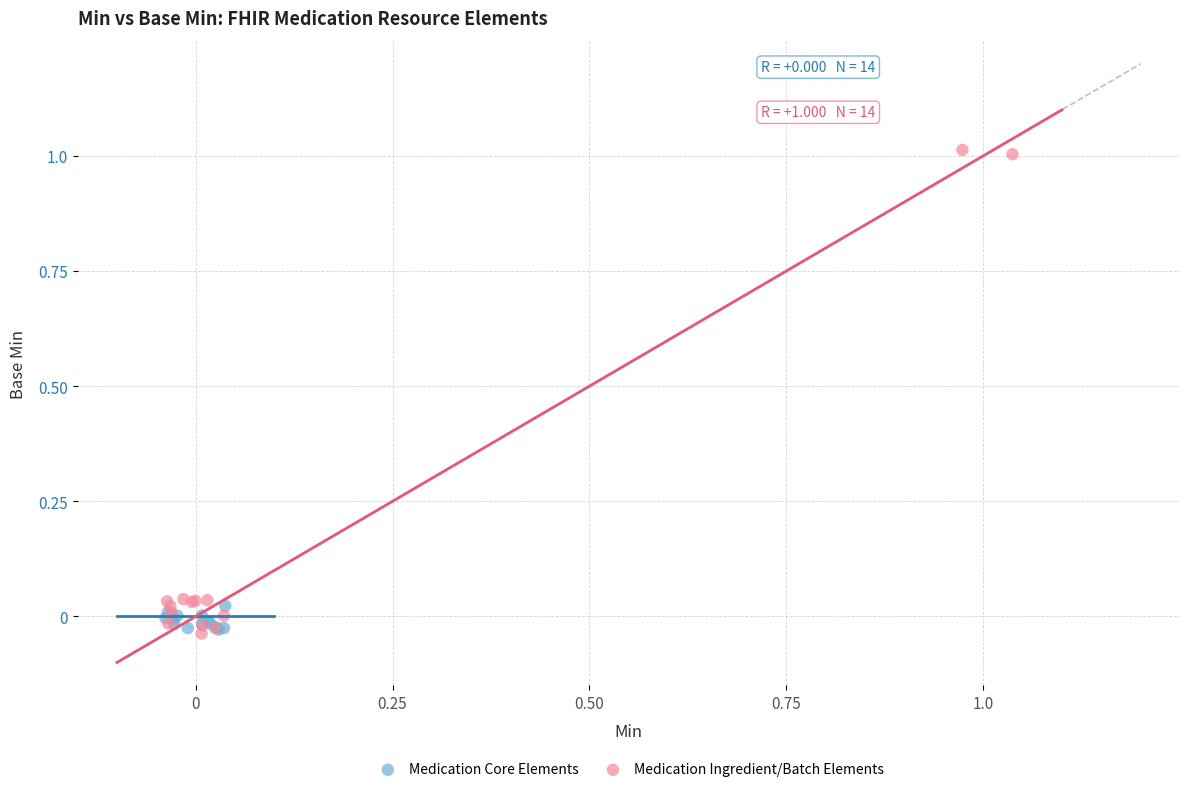

Which series has the widest spread of Y values?

Medication Ingredient/Batch Elements